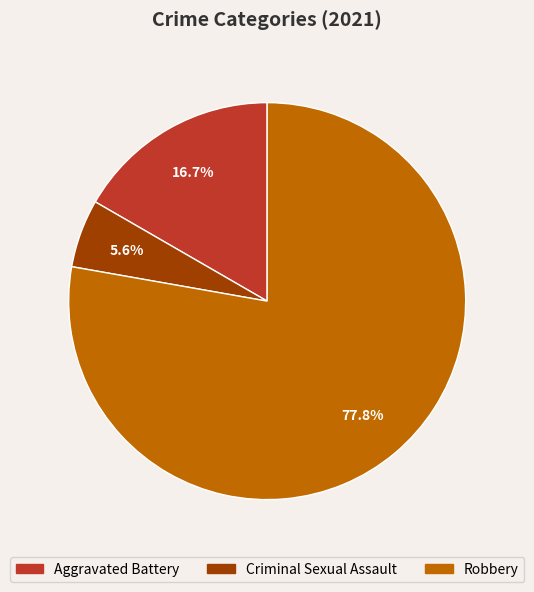

Is there any slice that represents more than half of the pie?

Yes